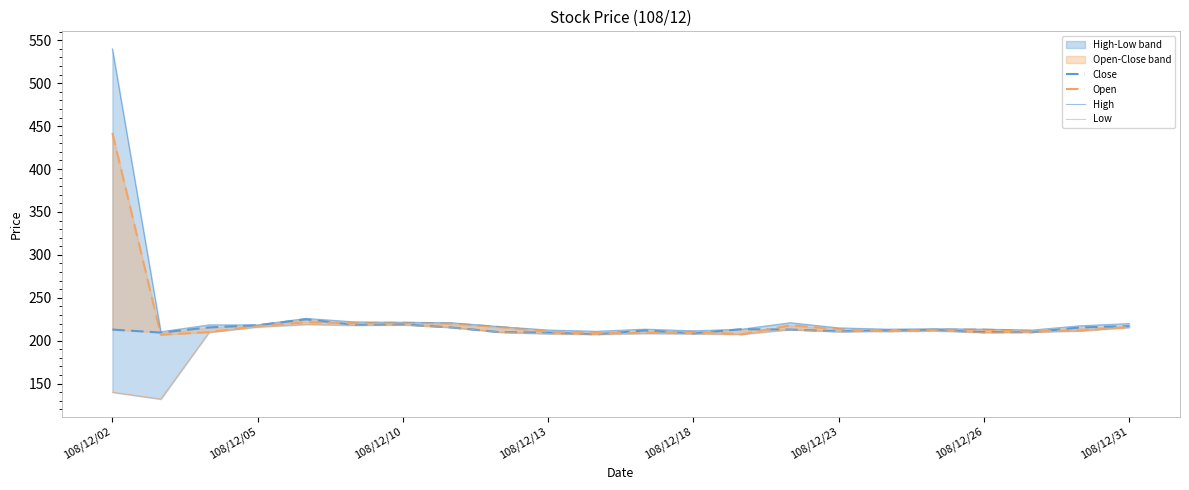

Which series has the widest spread of values?

High